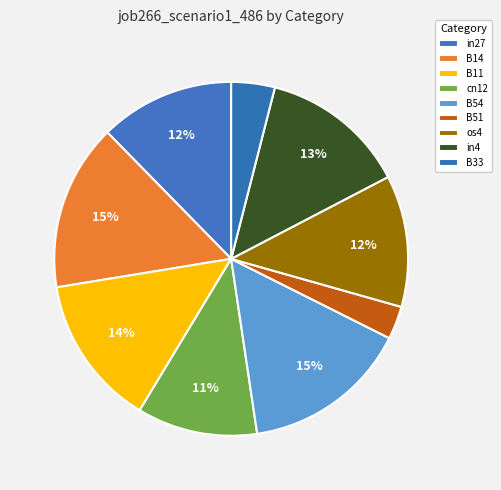

Count the number of slices in the pie.

9